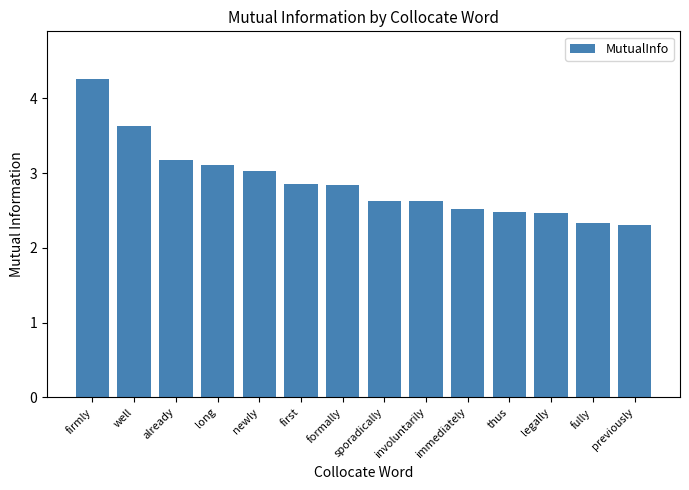

What is the difference between the maximum and second lowest values?

1.9